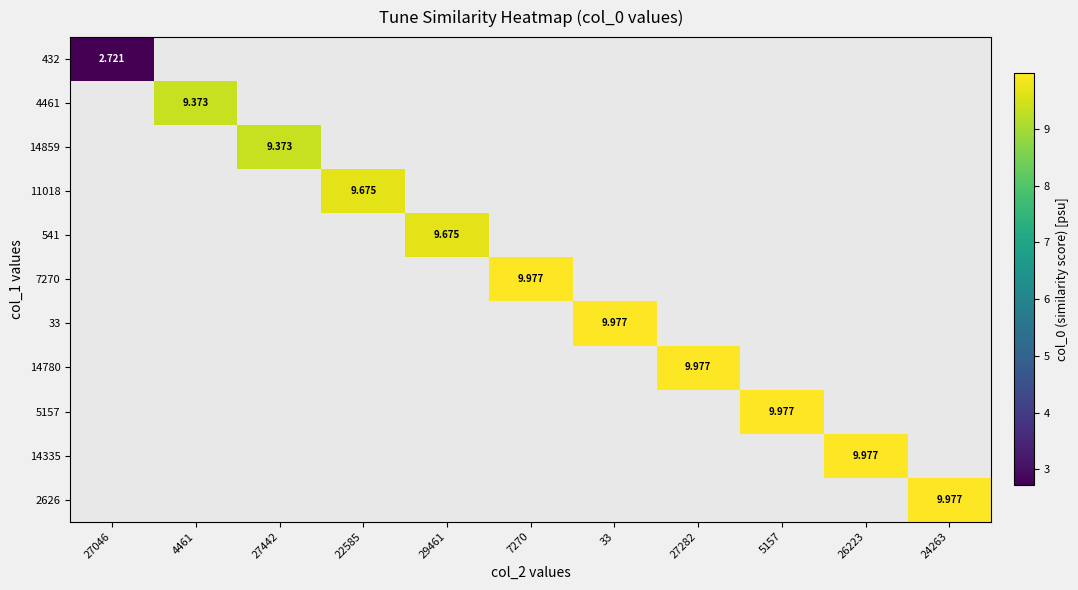

How many data points in 33 are above 0?

1